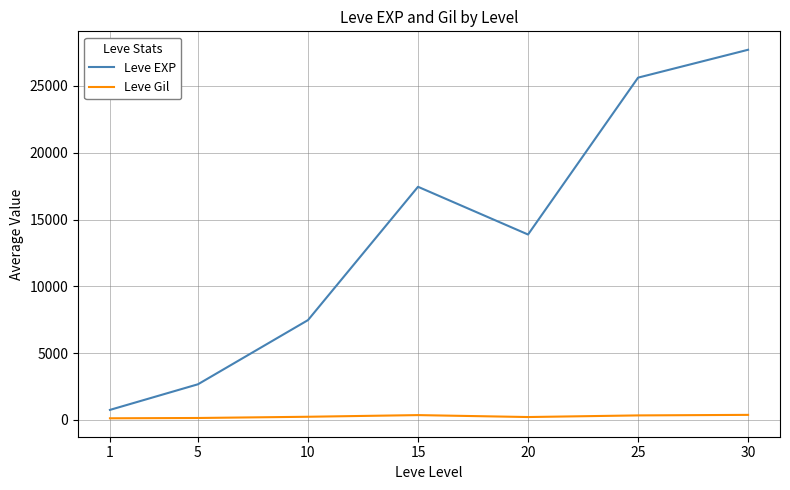

Between 1 and 30, which series saw the biggest shift?

Leve EXP